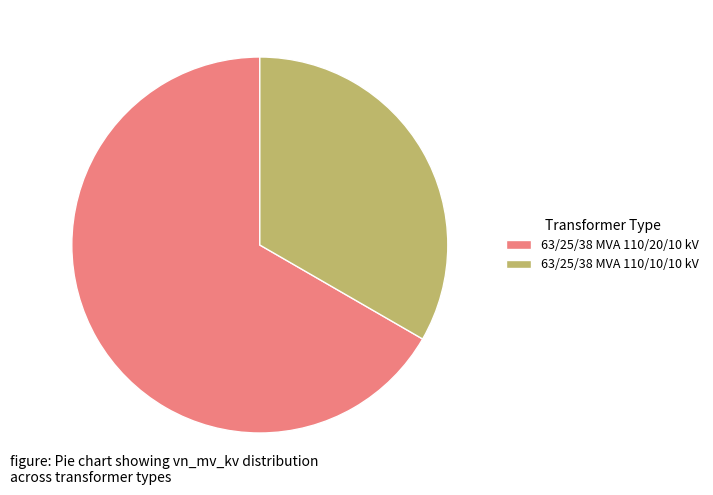

Combined, do 63/25/38 MVA 110/10/10 kV and 63/25/38 MVA 110/20/10 kV account for over 50%?

Yes